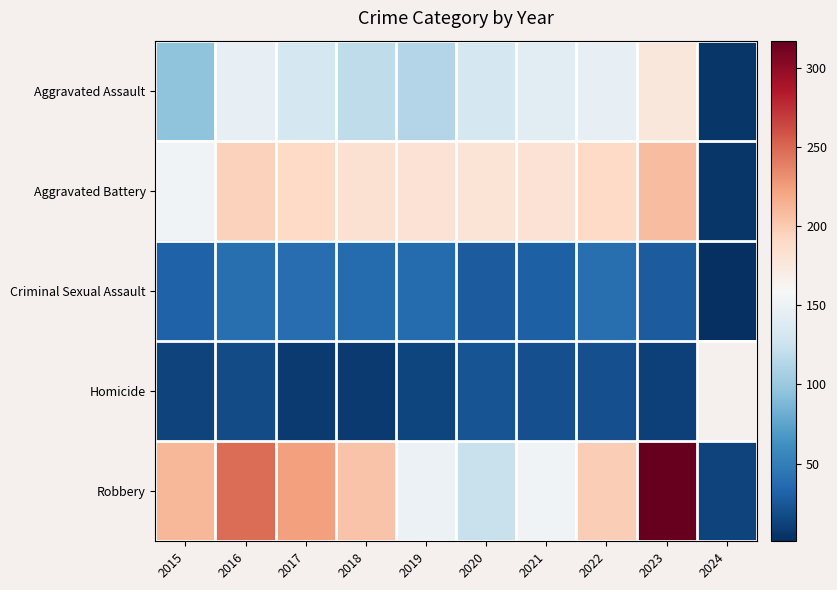

Is the value of Aggravated Assault at 2016 greater than the value of Homicide at 2018?

Yes